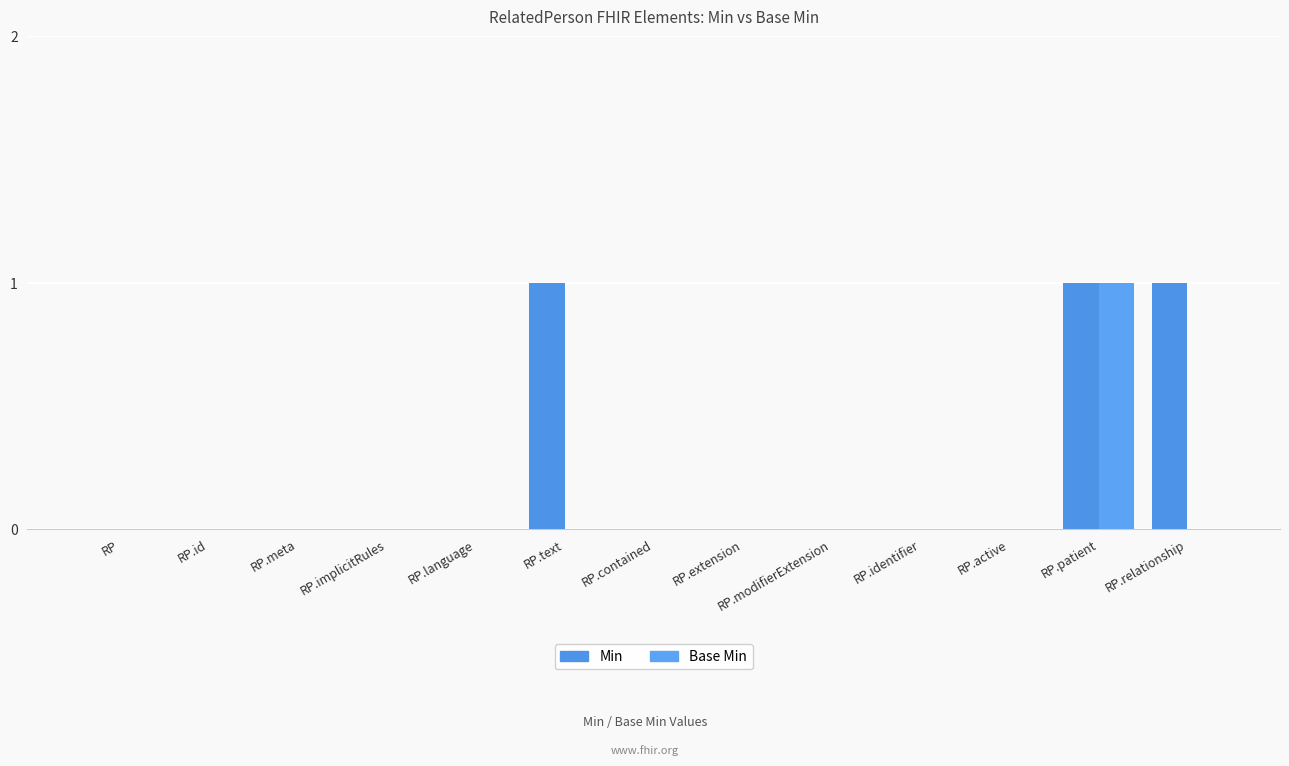

Reading right to left, transcribe all the data shown in this chart.

Min: 1	1	0	0	0	0	0	1	0	0	0	0	0
Base Min: 0	1	0	0	0	0	0	0	0	0	0	0	0